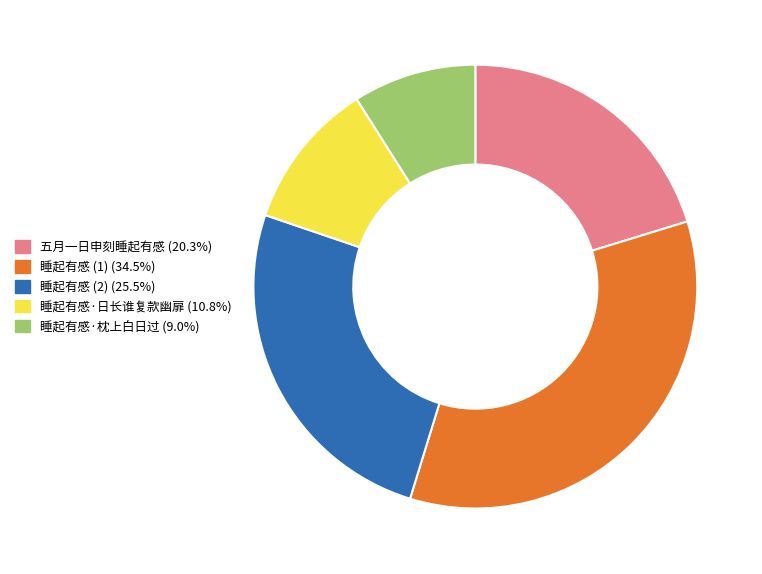

Does any single category account for the majority?

No